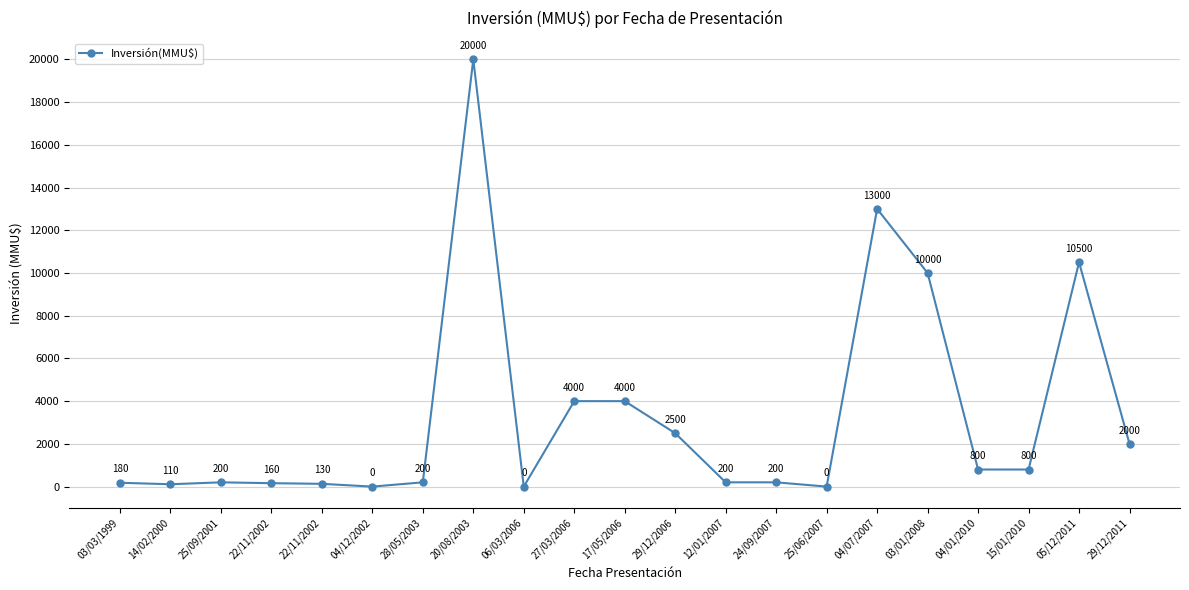

How many interior local valleys (lower than both neighbors) does the data have?

4